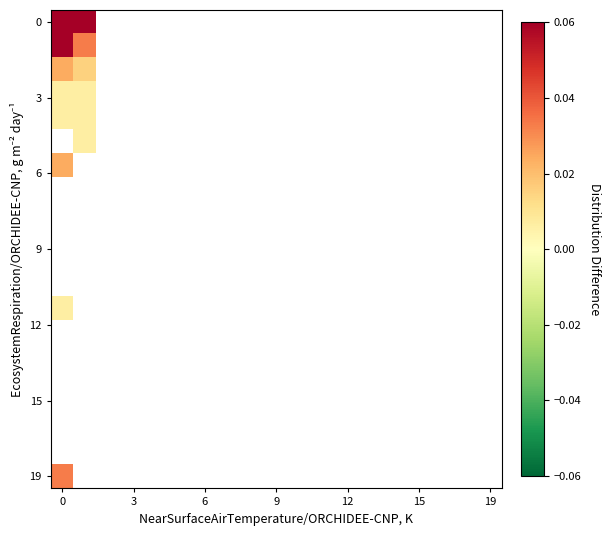

At how many categories does at least one series exceed 0?

2